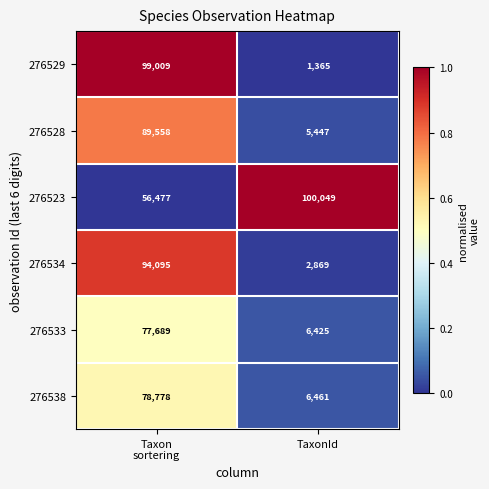

The 276529 series shows 374 at TaxonId. True or false?

False